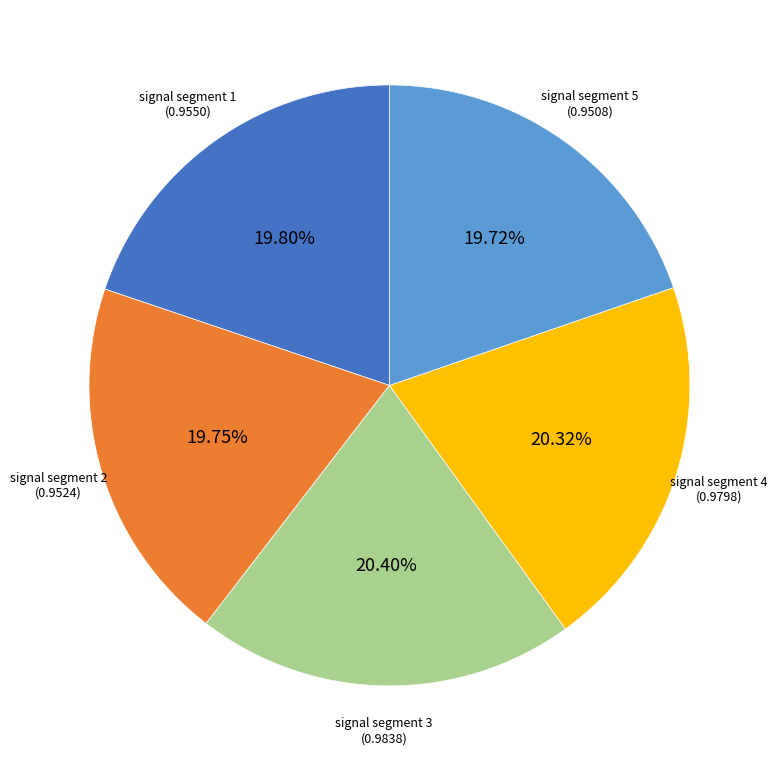

Is there any slice that represents more than half of the pie?

No